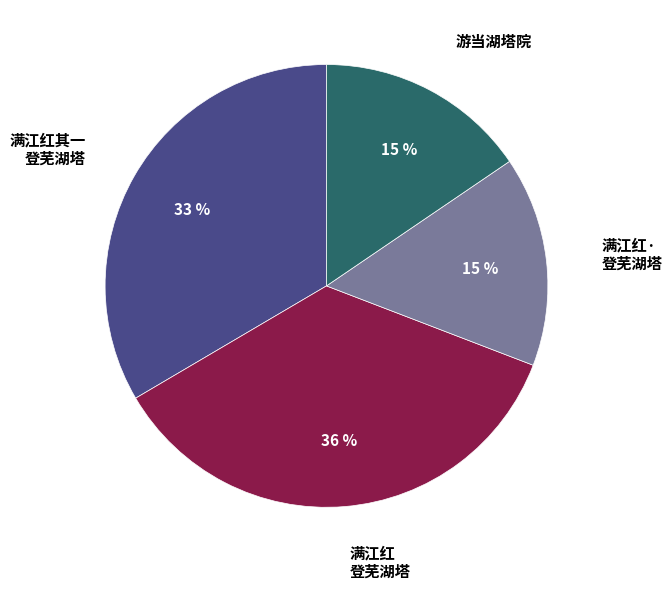

Is there any slice that represents more than half of the pie?

No